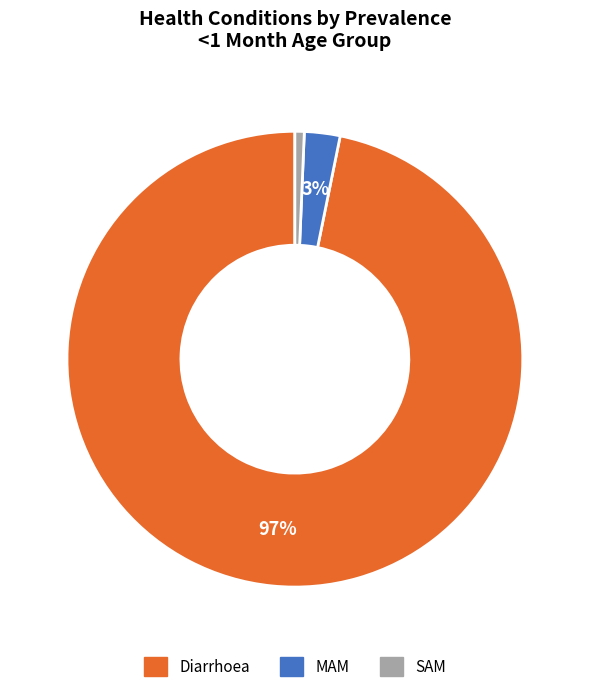

Which slice is the smallest?

SAM